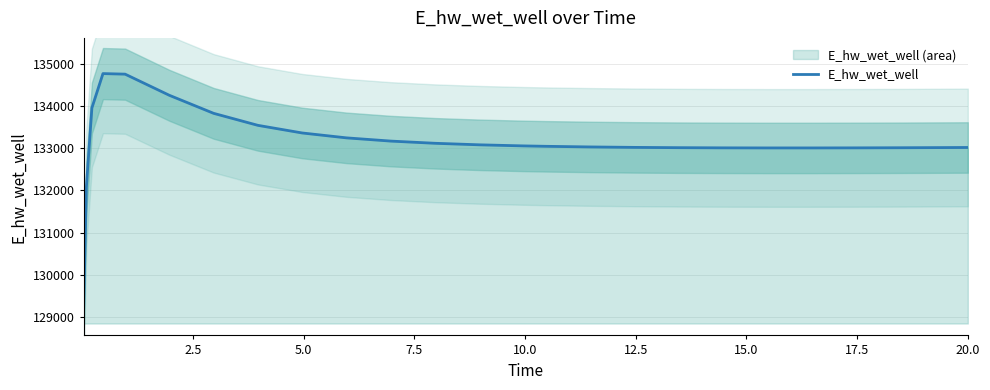

How many points are lower than both their immediate neighbors (excluding endpoints)?

1